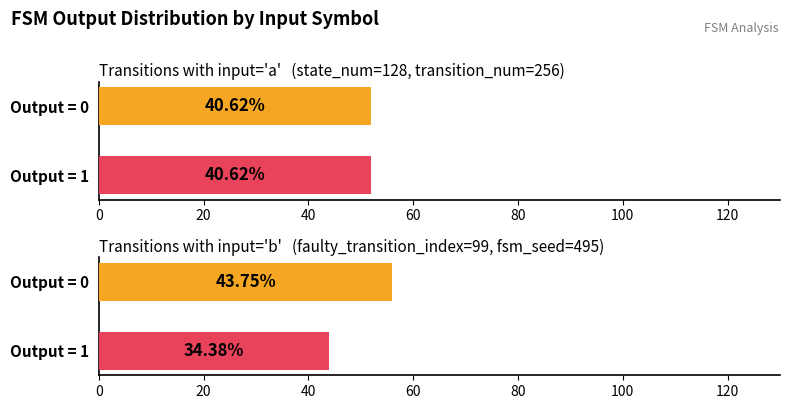

Reading right to left, what are all the values shown in this chart?

output_symbol=0 (count): Total=108	input=b=56	input=a=52
output_symbol=1 (count): Total=96	input=b=44	input=a=52